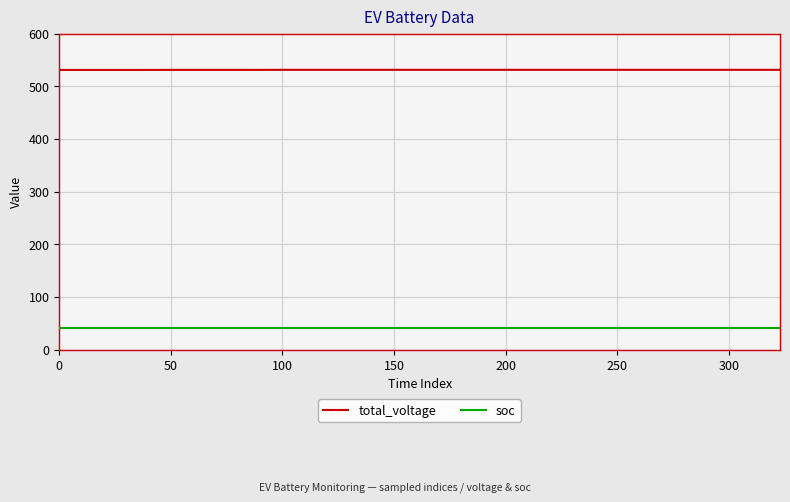

Rank the series by their maximum value, from highest to lowest.

total_voltage, soc